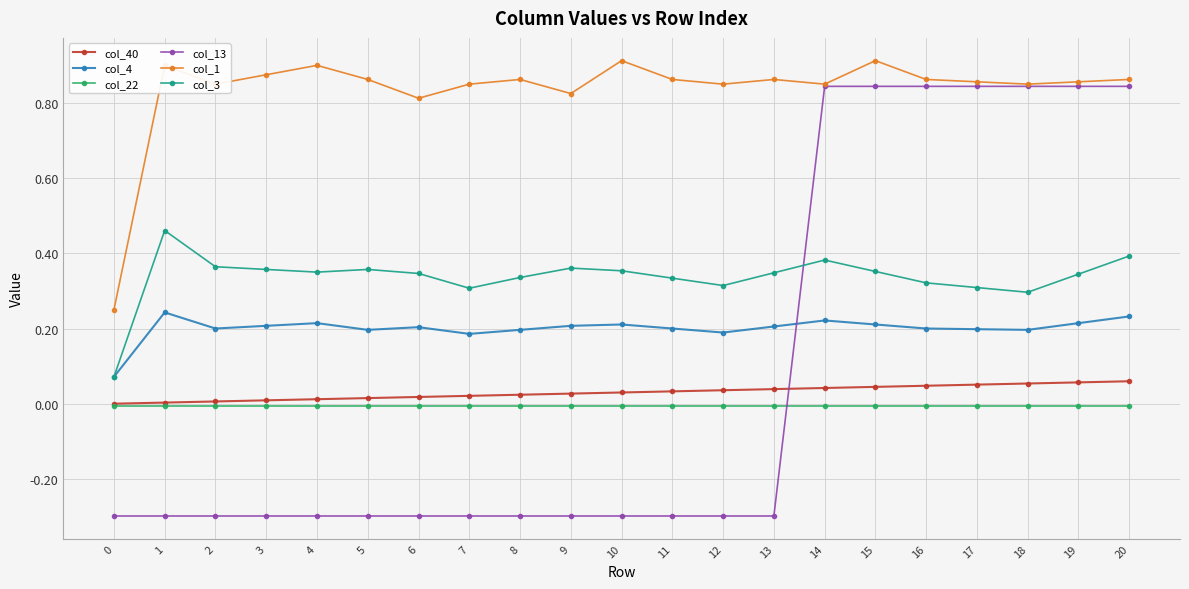

Read the col_13 value at 13.

-0.3